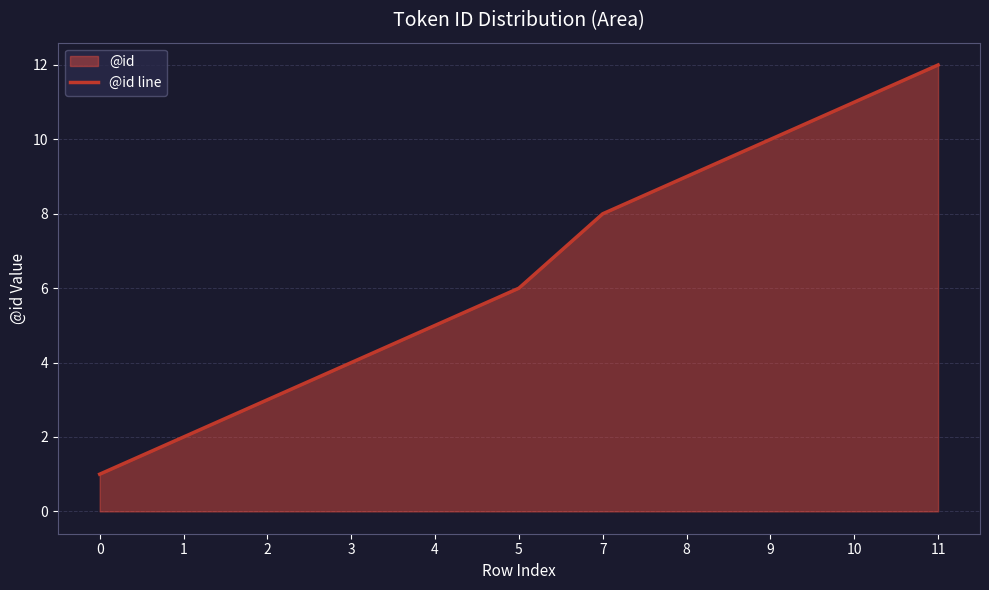

The value at 0 is 2. True or false?

False